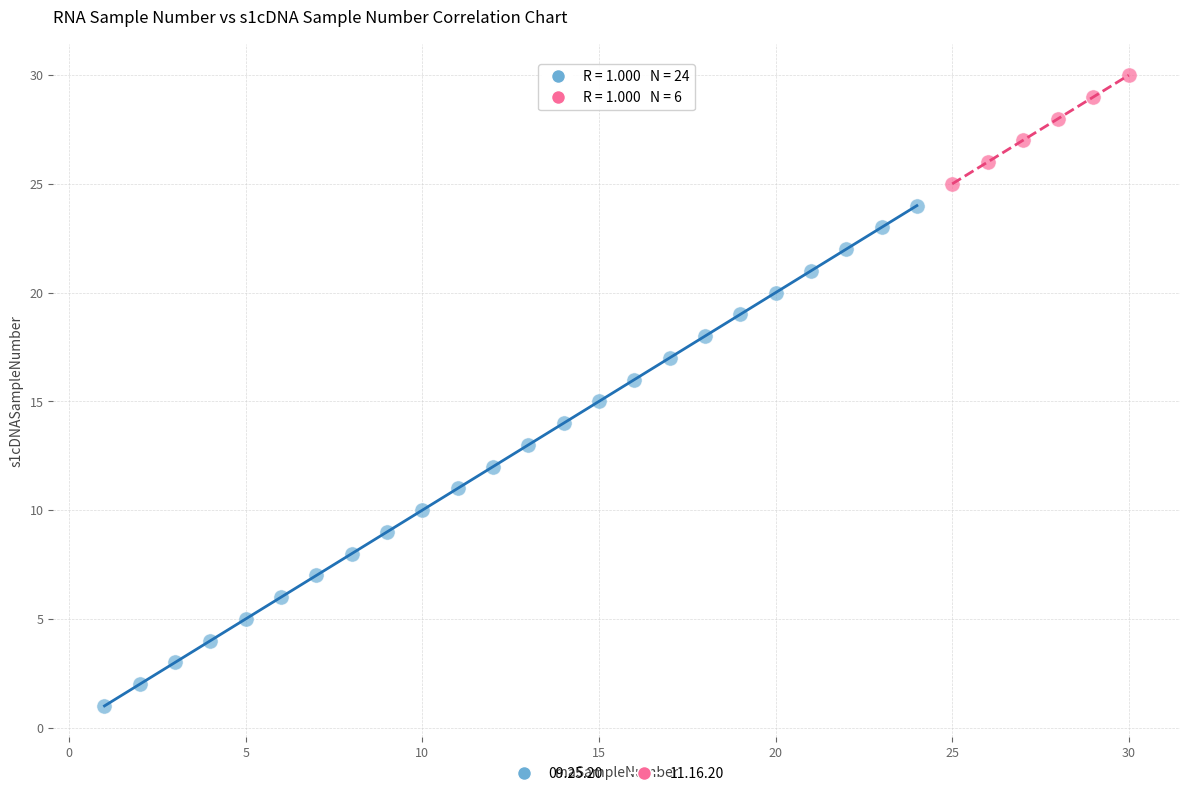

What are all the series names shown in the legend?

09.25.20, 11.16.20